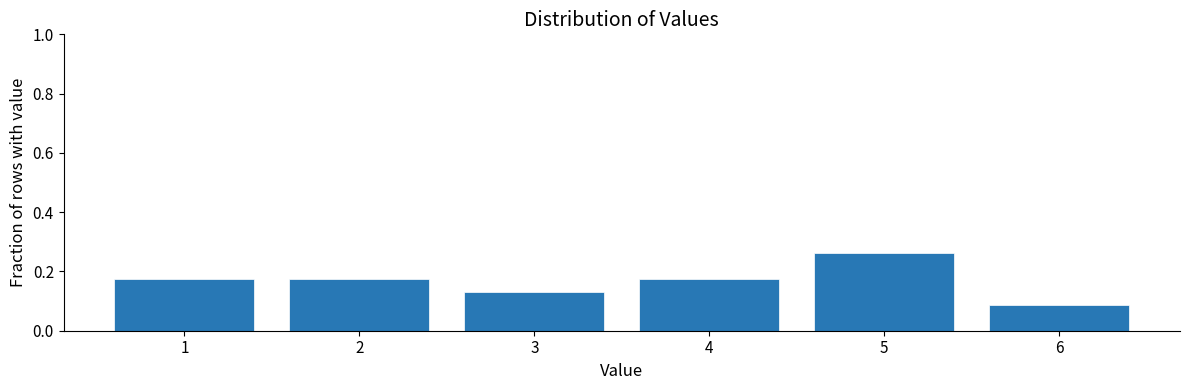

What is the sum of all values?

1.0